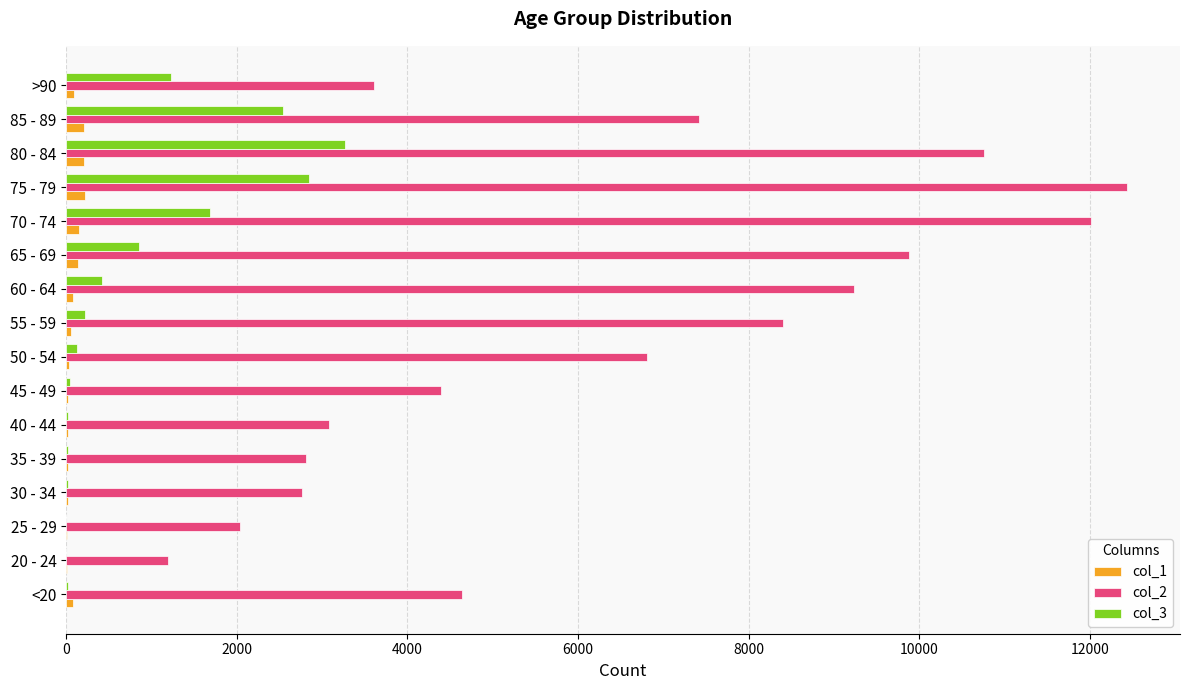

The value of col_2 at 80 - 84 is 7262. True or false?

False